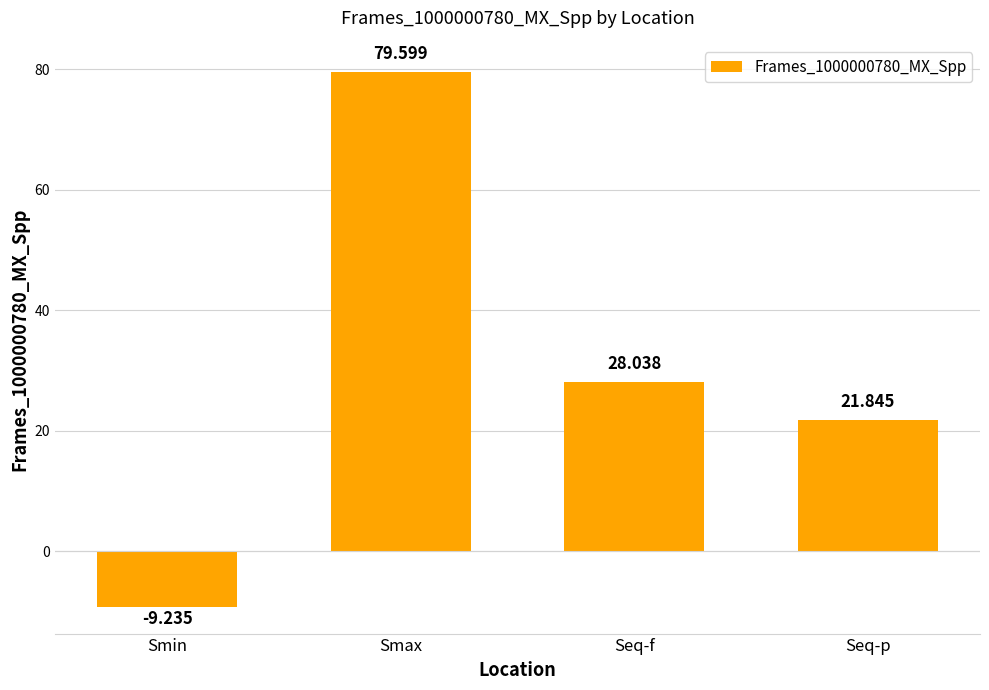

What is the approximate value at Smin?

-9.2